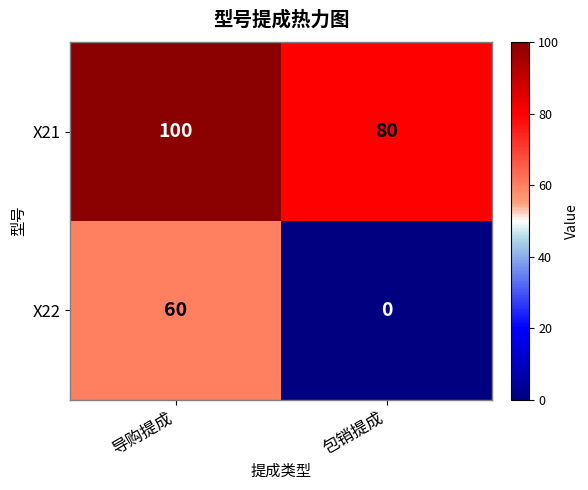

Reading left to right, list all the values displayed in this chart.

X21: 100	80
X22: 60	0